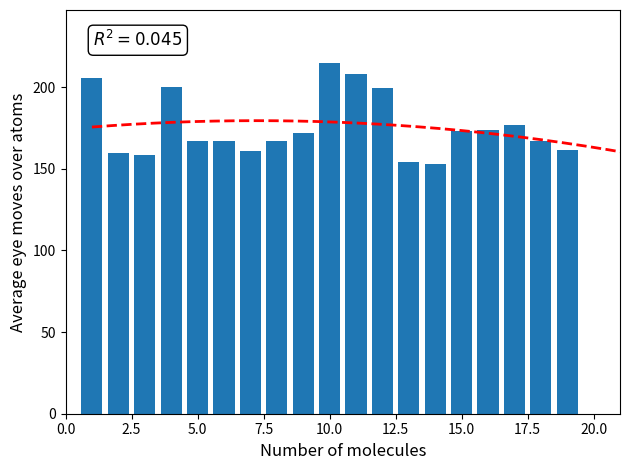

What is the average value?

175.6